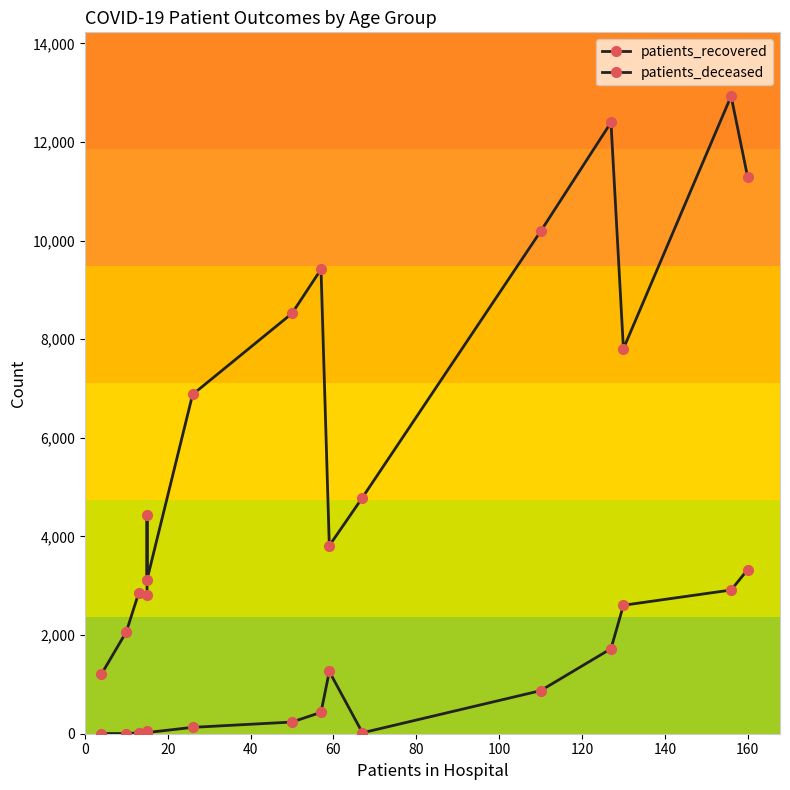

Which has a higher value, 100 or 140?

140